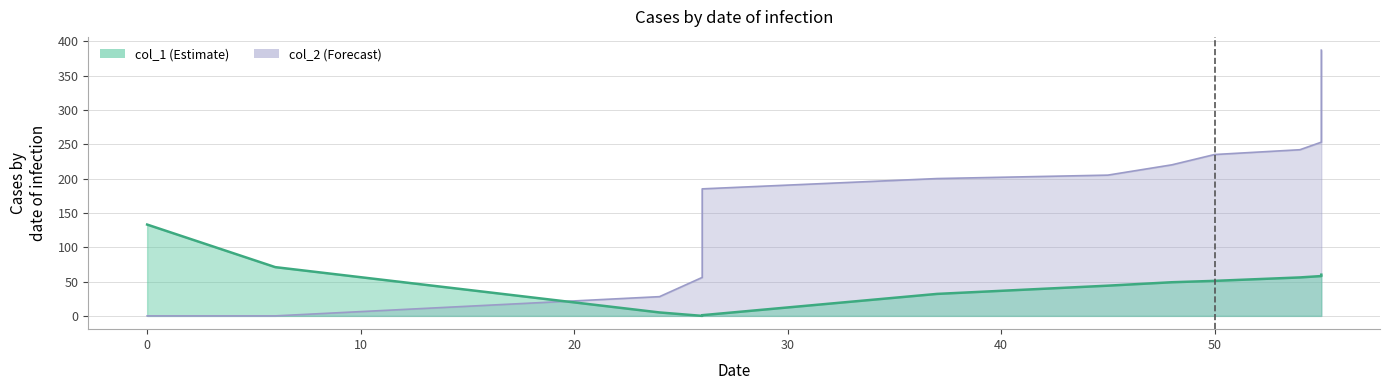

True or false: col_2 has a value of 220 at 48.

True